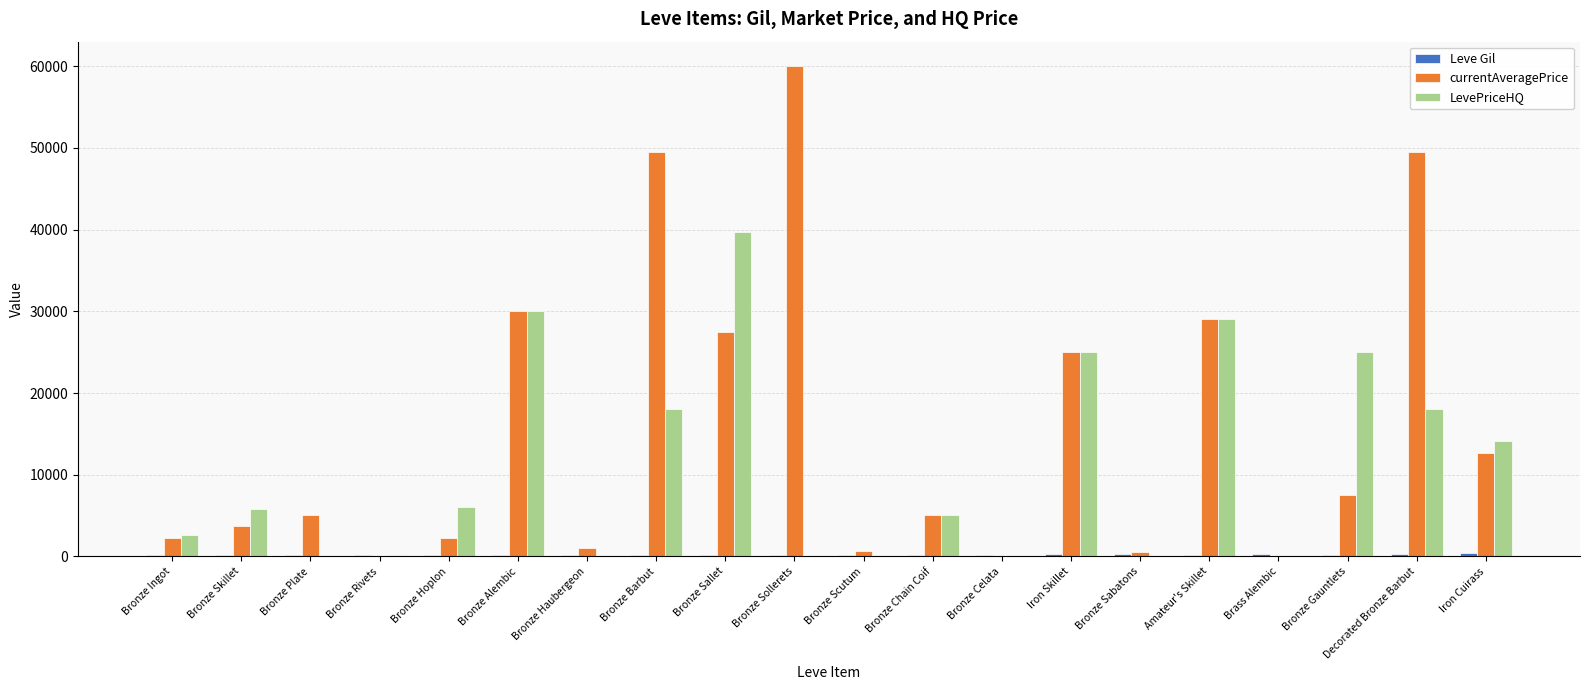

What is the sum of all LevePriceHQ values?

218617